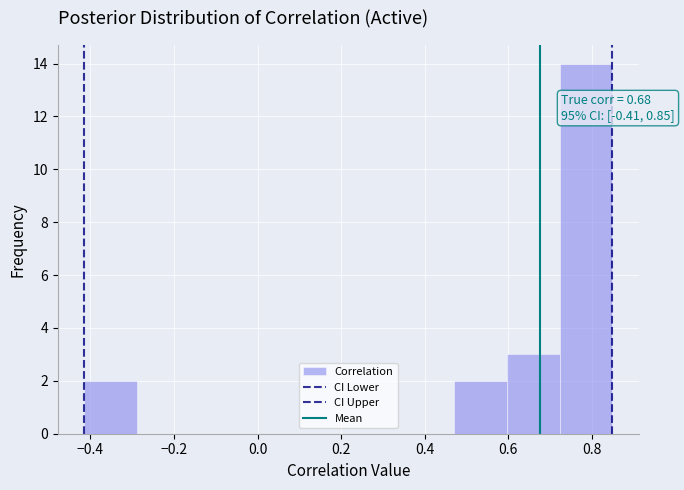

Which range on the x-axis has the tallest bar?

0.72 to 0.84